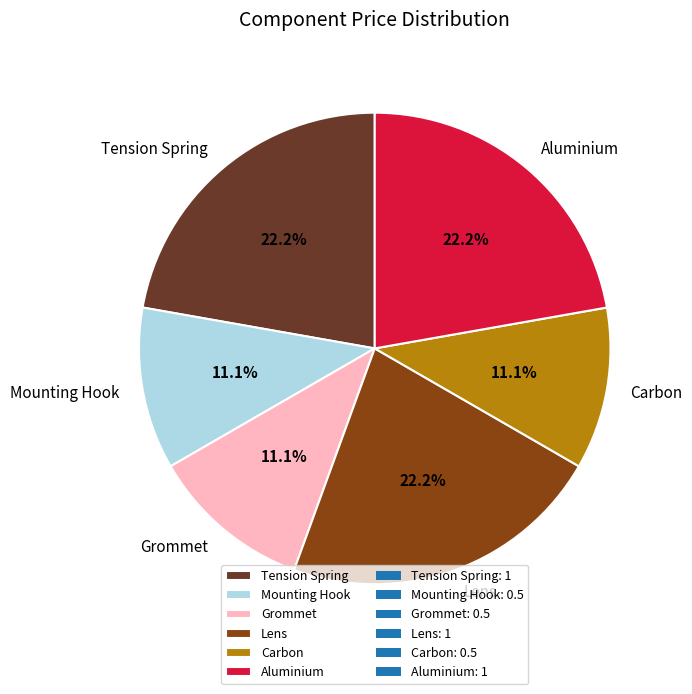

What percentage is NOT represented by Carbon?

88.9%